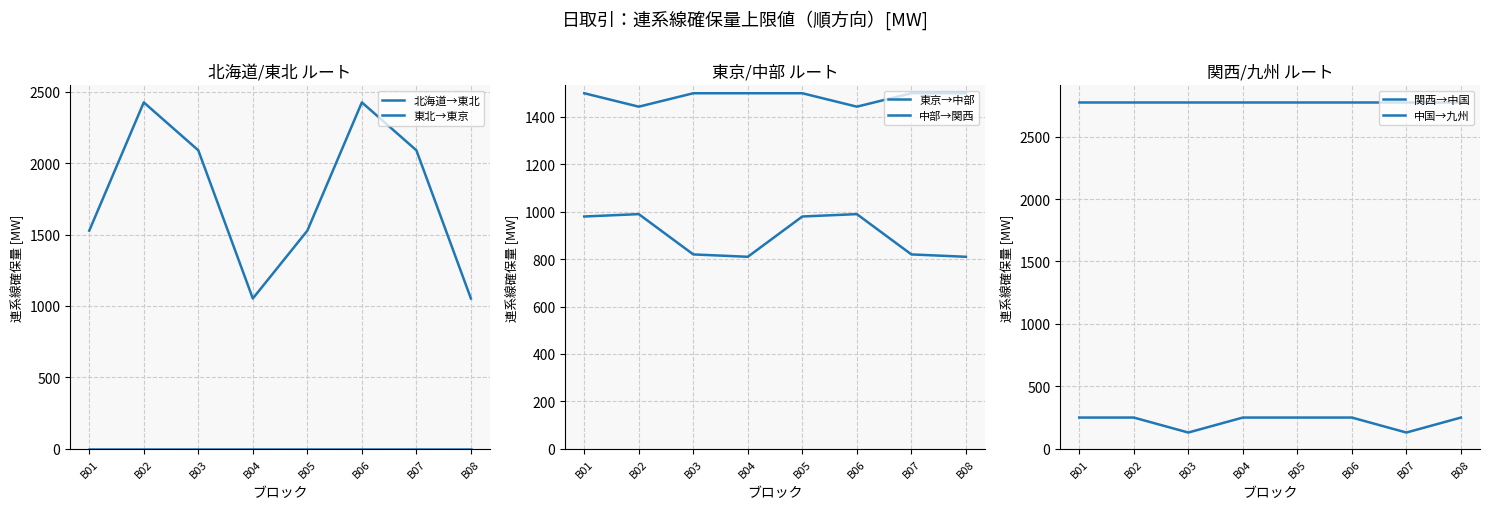

Which series changed the most between B07 and B08?

東北→東京